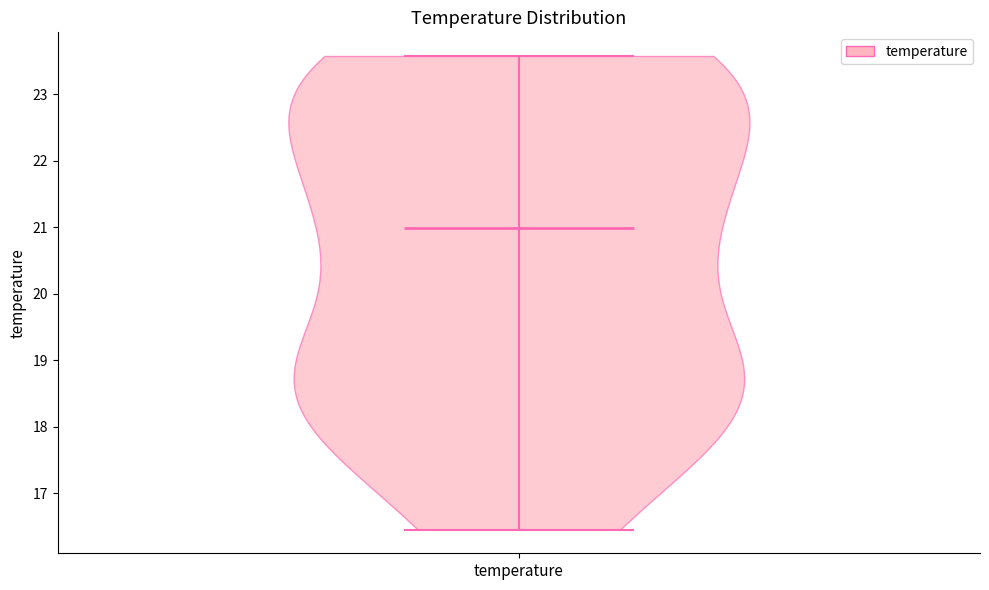

Read this violin plot against the y-axis: where its median line is, and the lowest and highest points the violin reaches. The values are not printed on the chart, so give them approximately, as read against the axis.

median line 21.0, lowest point 16.5, highest point 23.6